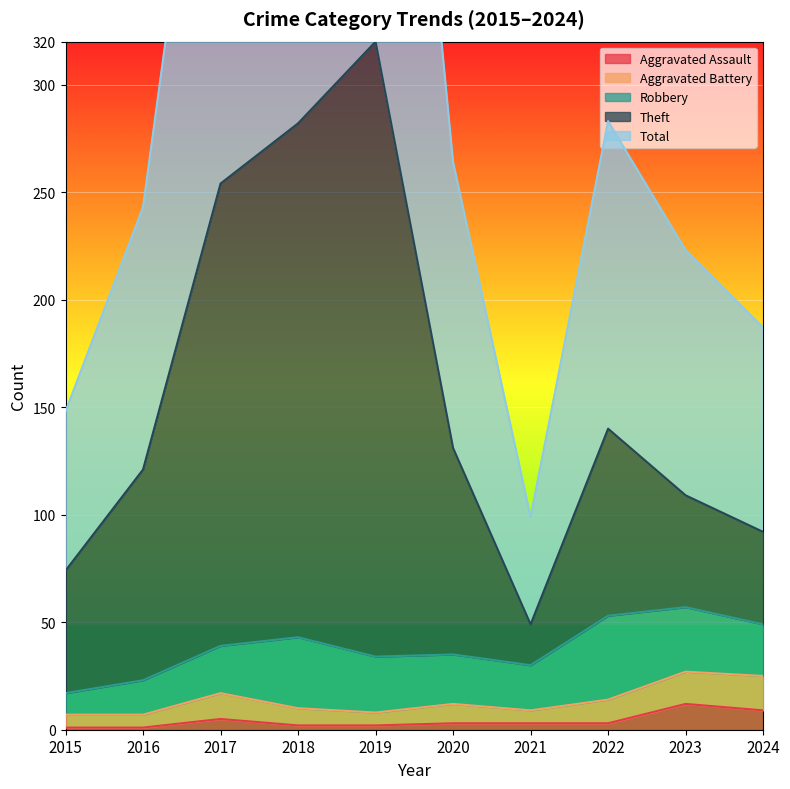

Is the value of Theft at 2019 greater than the value of Total at 2022?

Yes